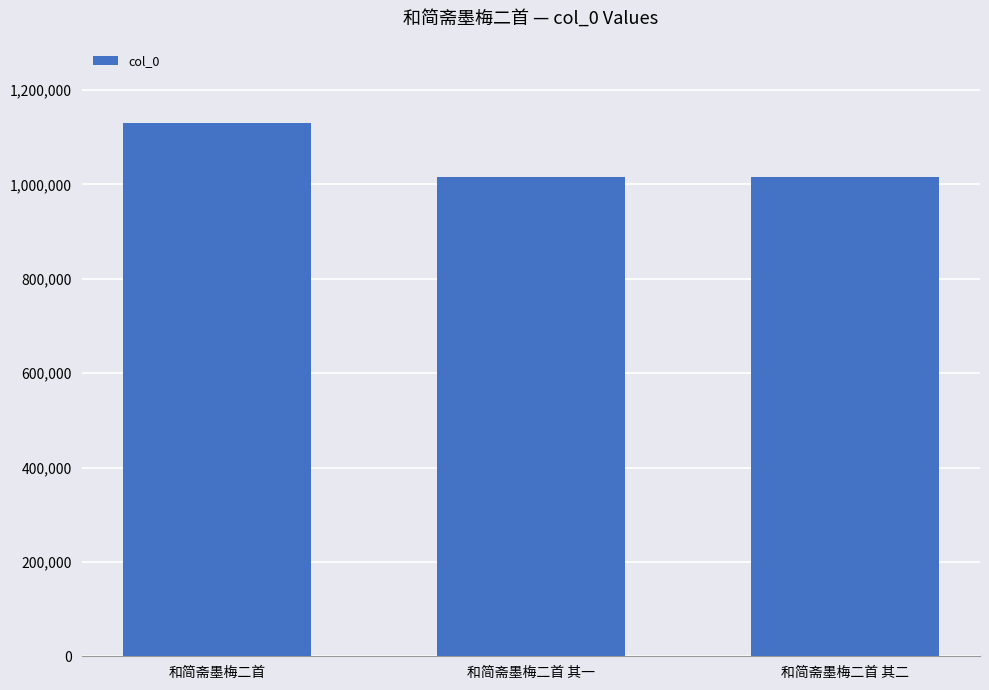

The value at 和简斋墨梅二首 其二 is 1016232. True or false?

True